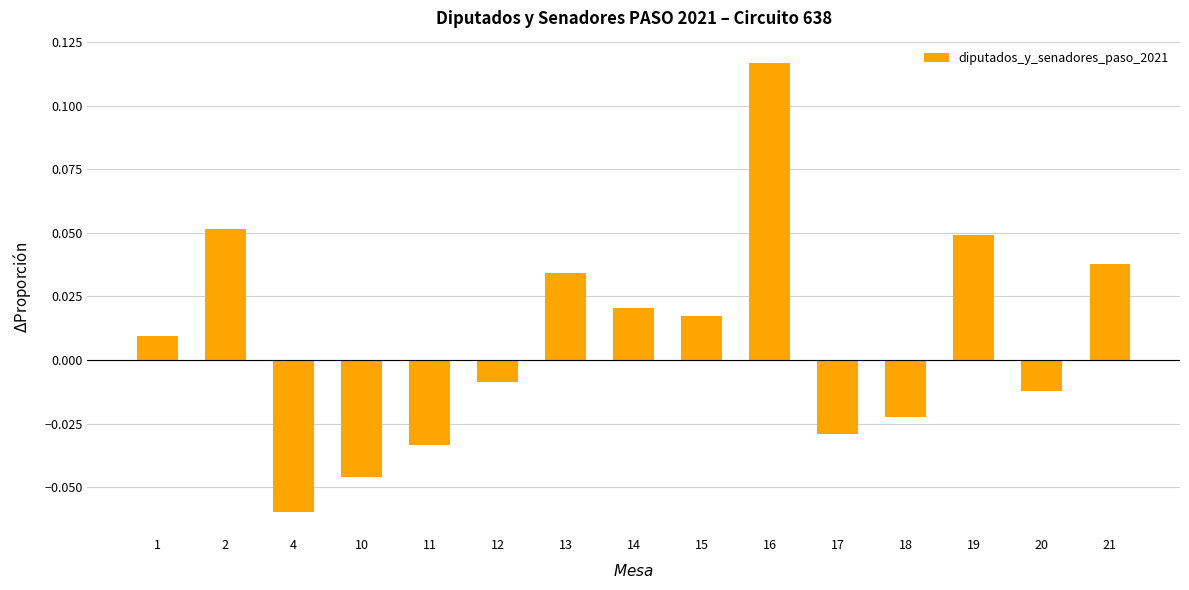

Which category has the highest value across all series?

16